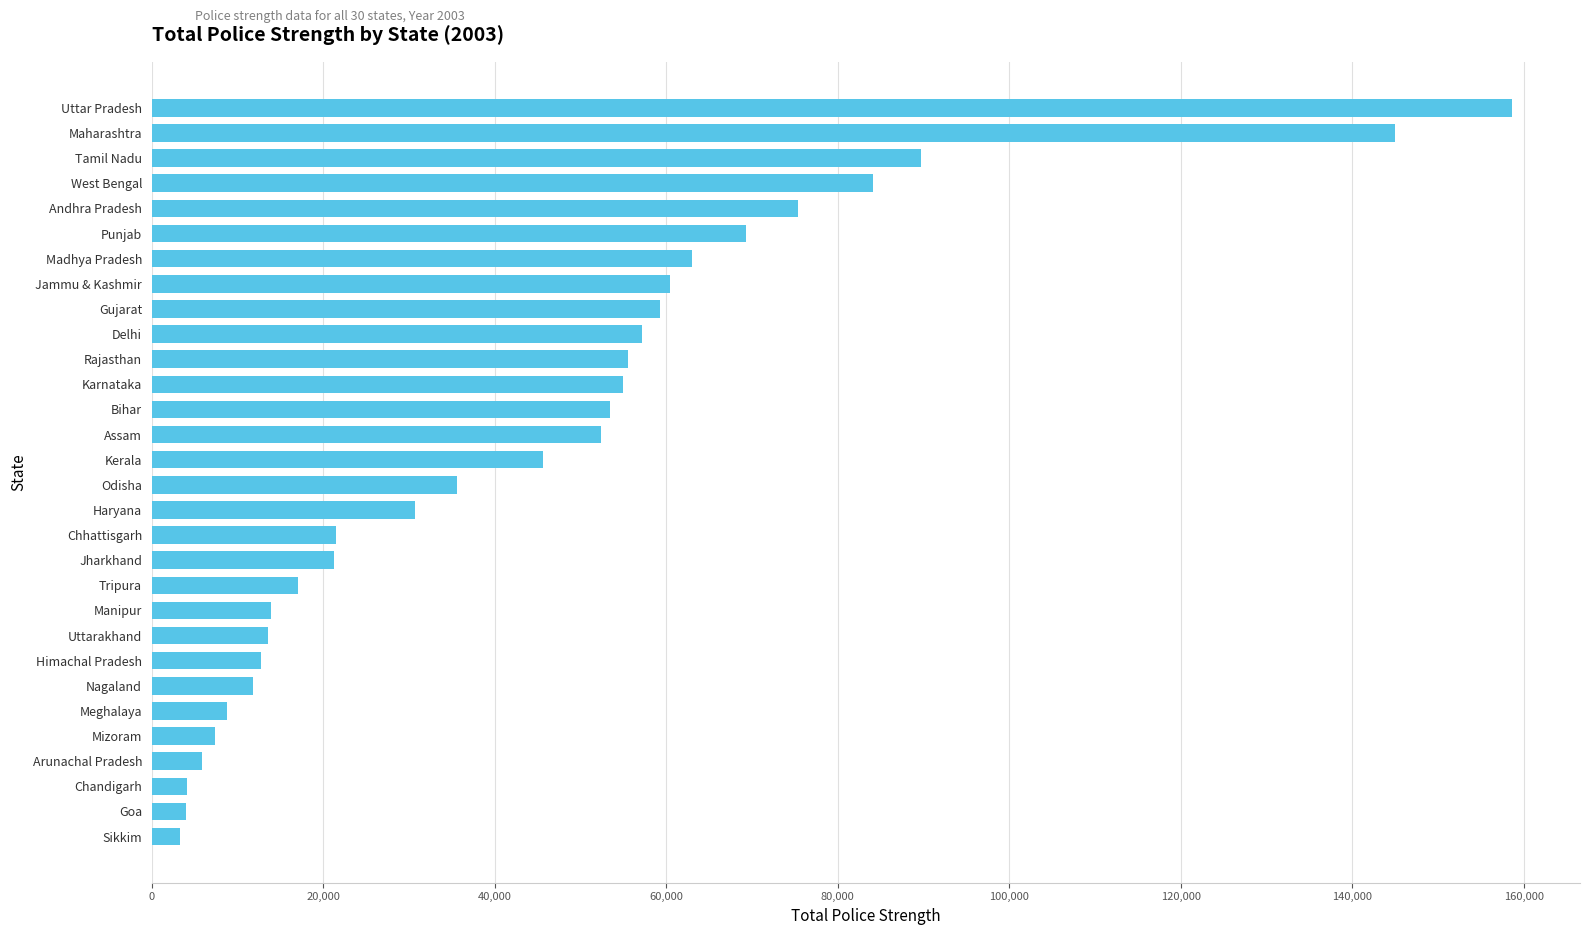

The value at Nagaland is 18215. True or false?

False